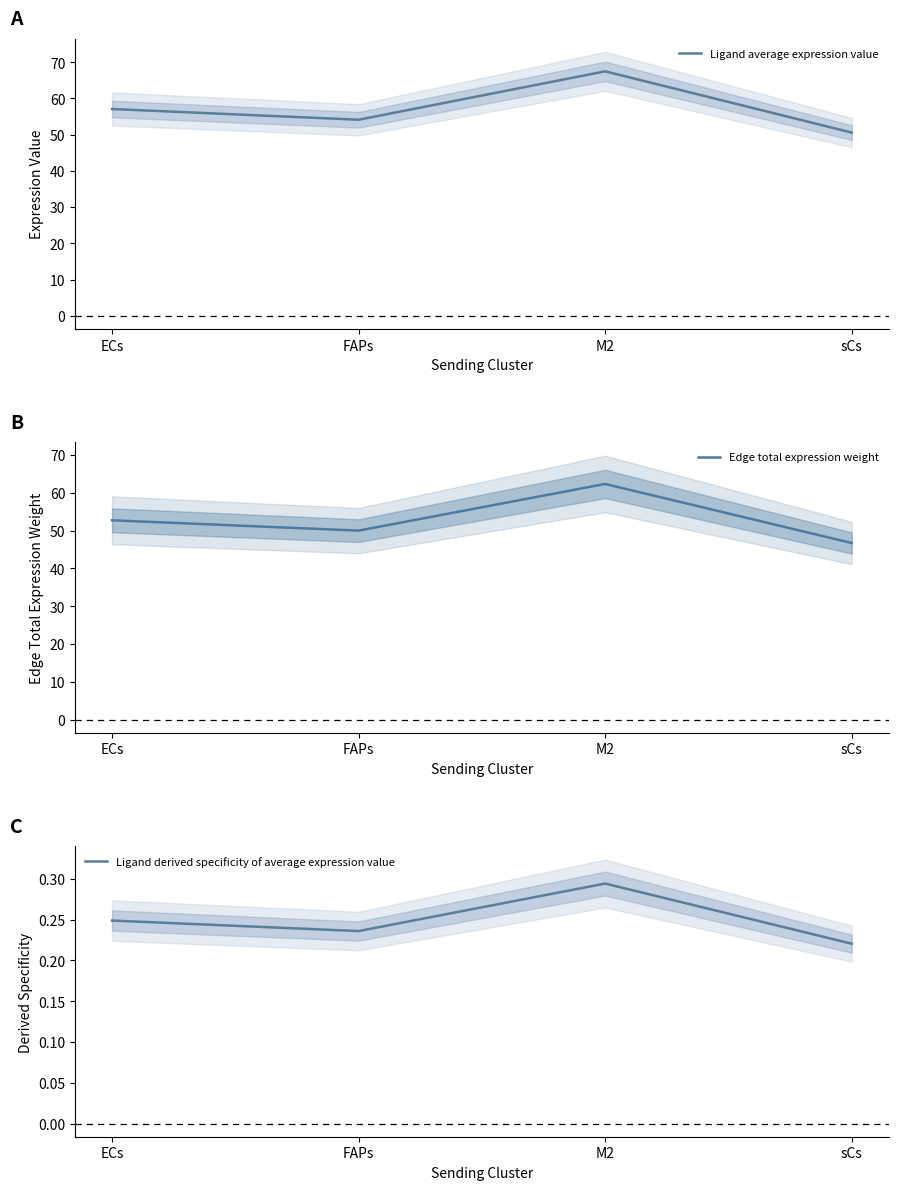

At how many categories does at least one series exceed 50?

4